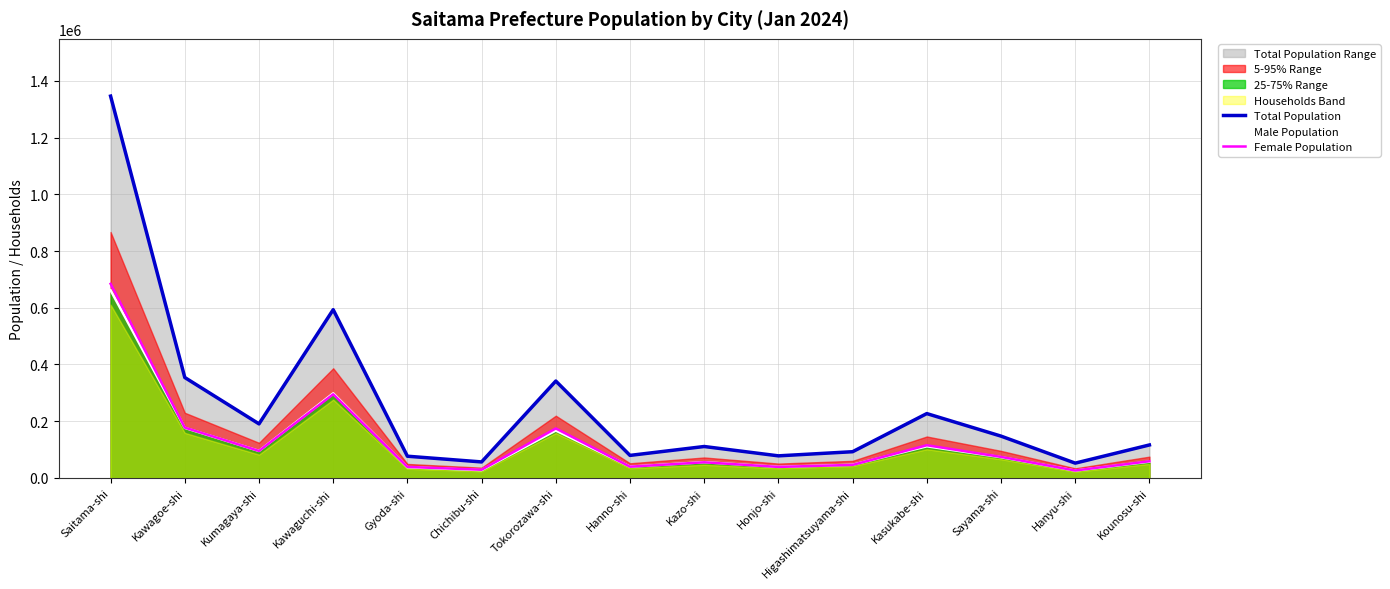

The value of Male Population at Chichibu-shi is 10377. True or false?

False